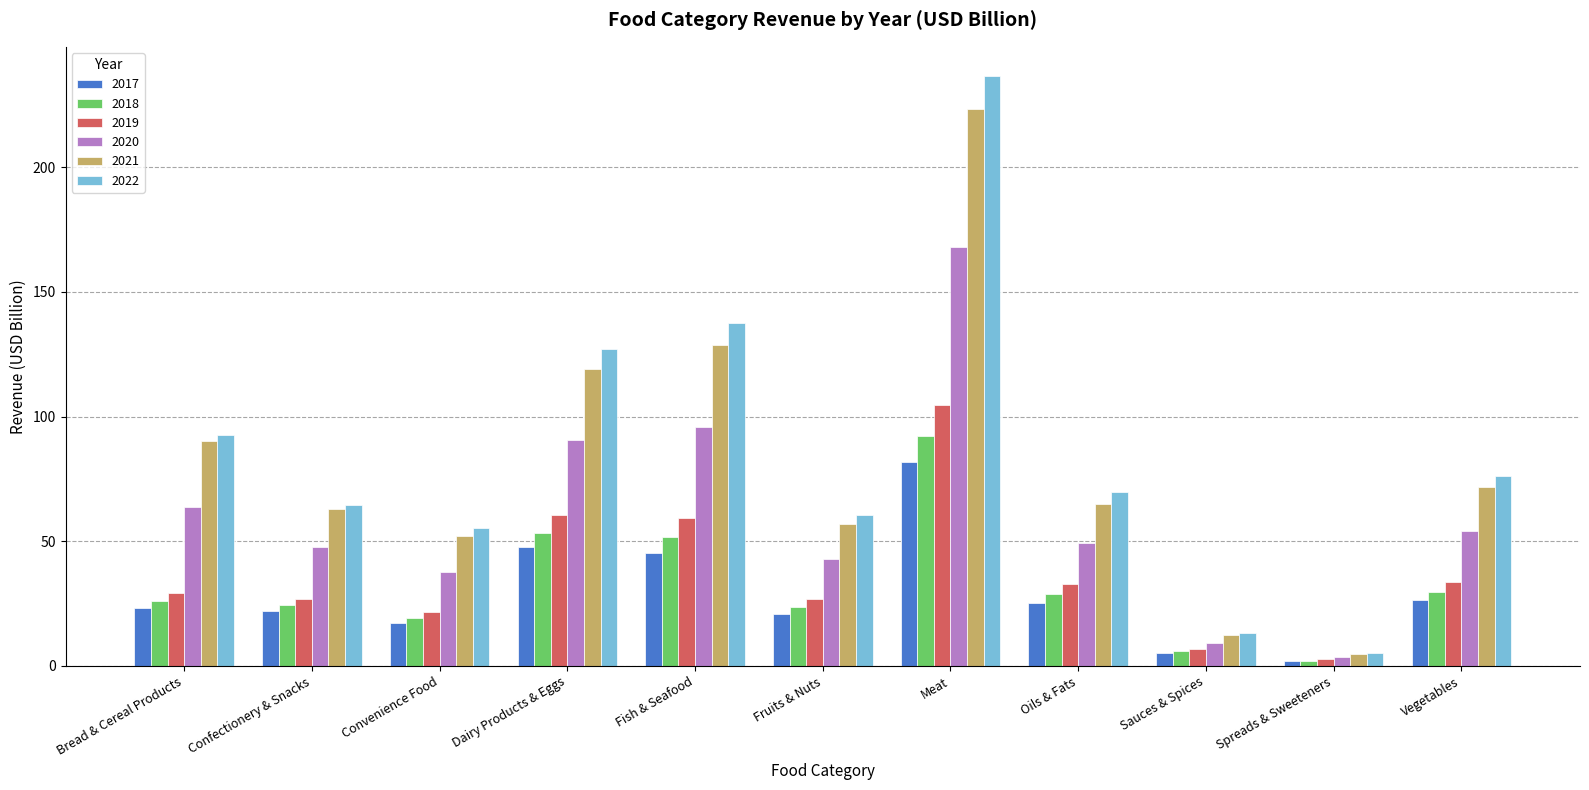

True or false: 2018 has a value of 16.5 at Confectionery & Snacks.

False